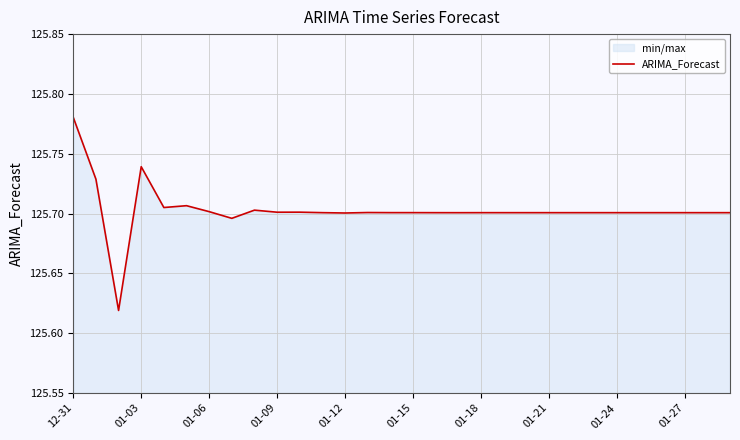

What is the sum of the values at 01-21 and 01-15?

251.4